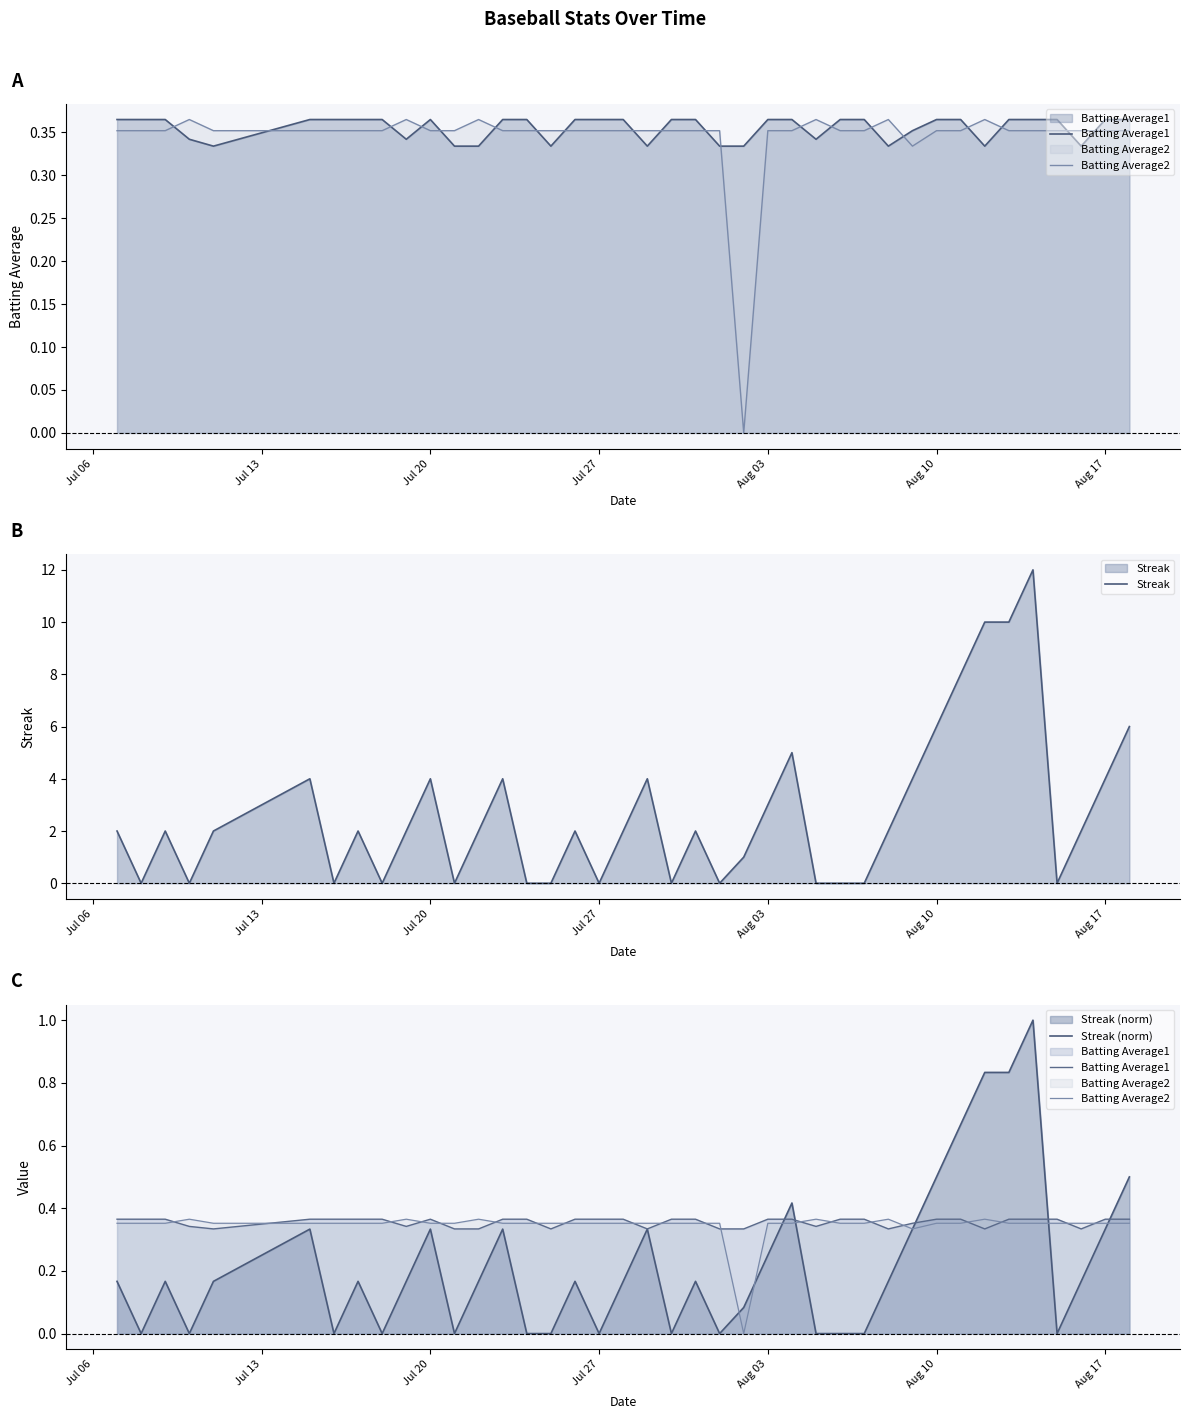

What is the highest value of the Streak series?

12